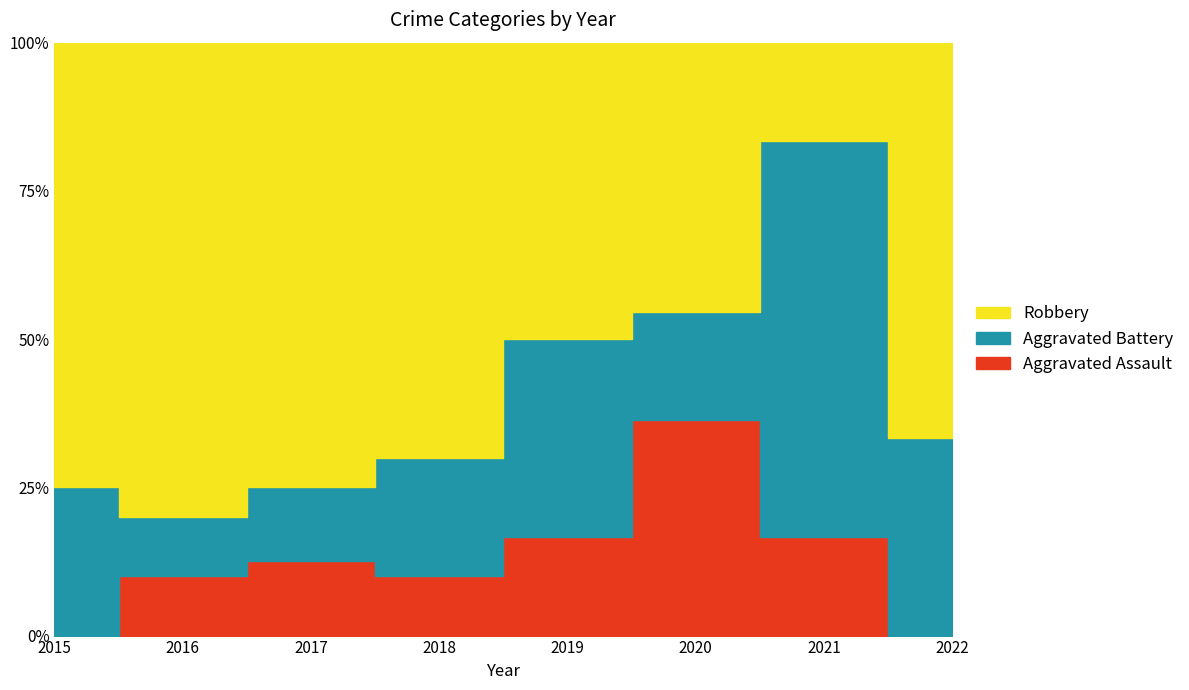

Which series changed the most between 2021 and 2022?

Robbery